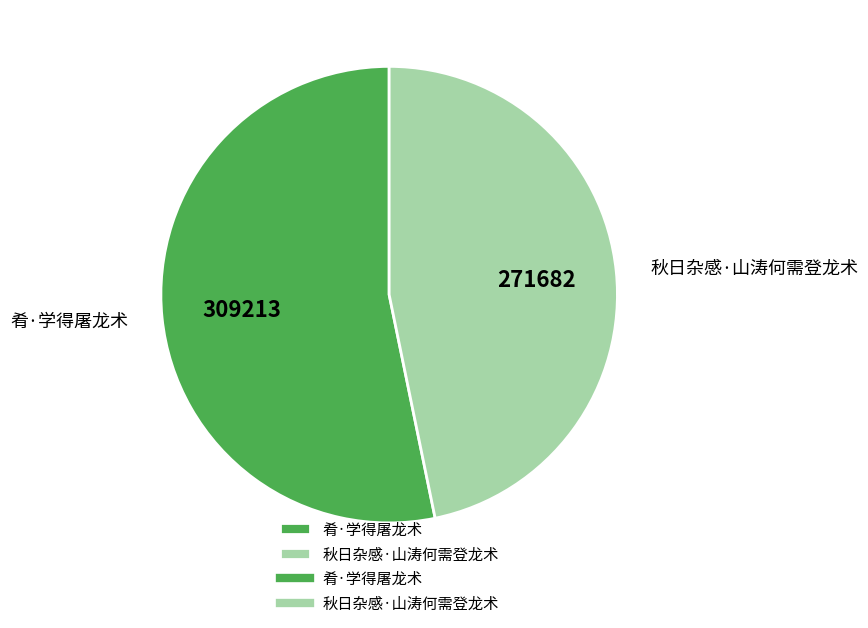

How many slices are in this pie chart?

2